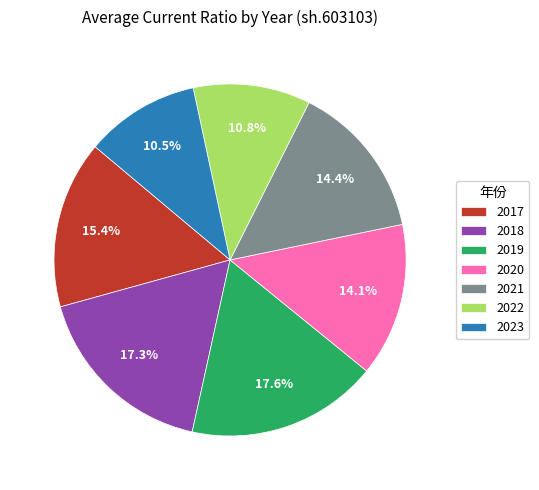

Does 2023 account for over 50% of the chart?

No